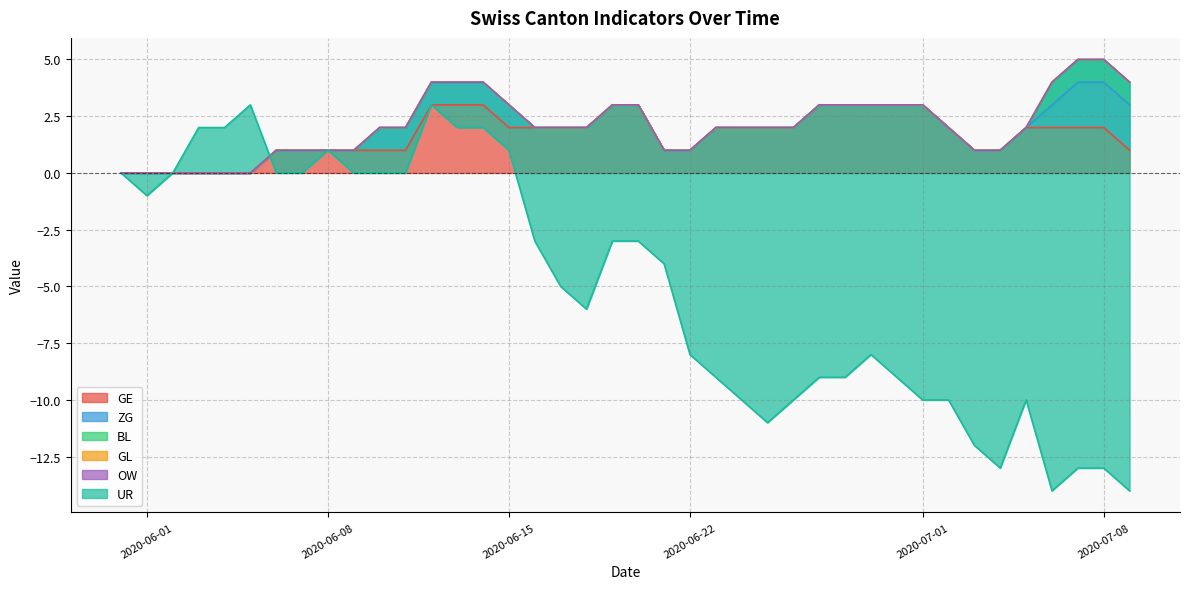

How many lines are shown in the chart?

6